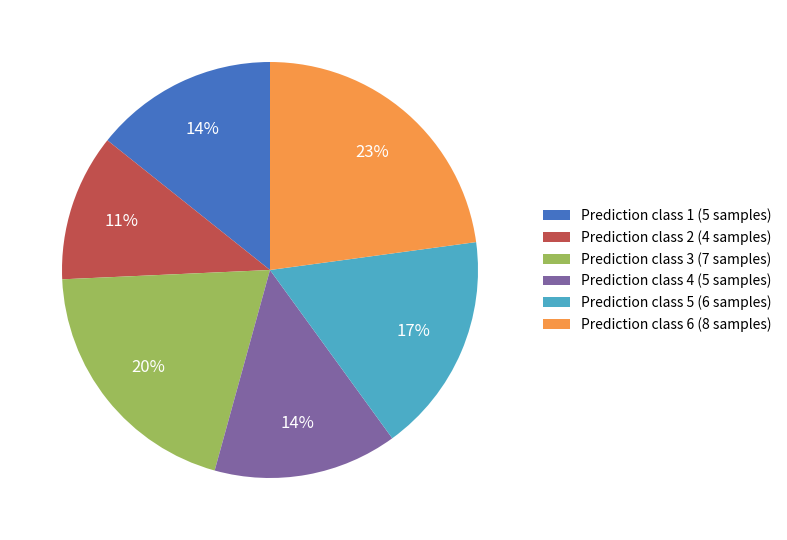

Does any single category account for the majority?

No